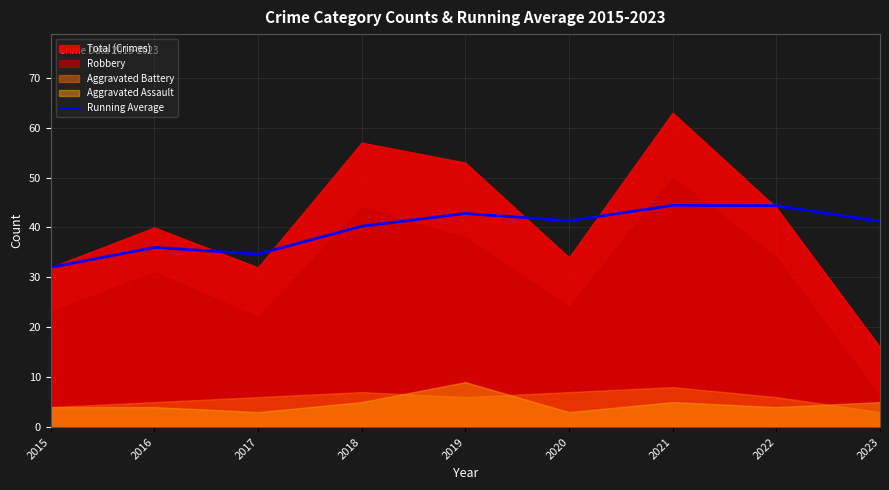

At which label does Running Average reach its minimum?

2015